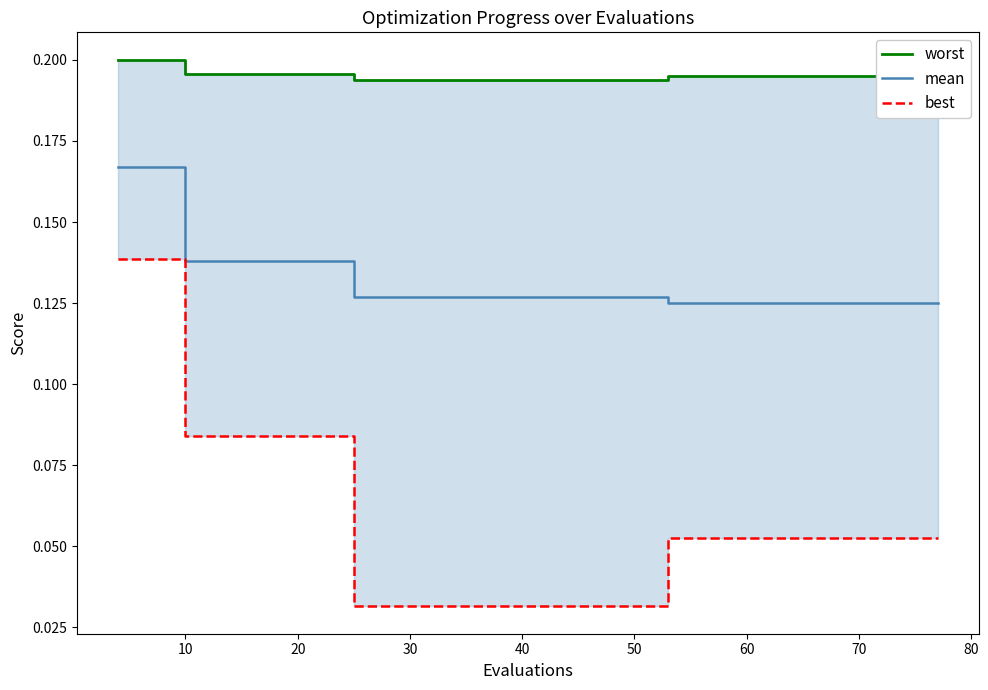

What is the maximum value shown in the chart?

0.2